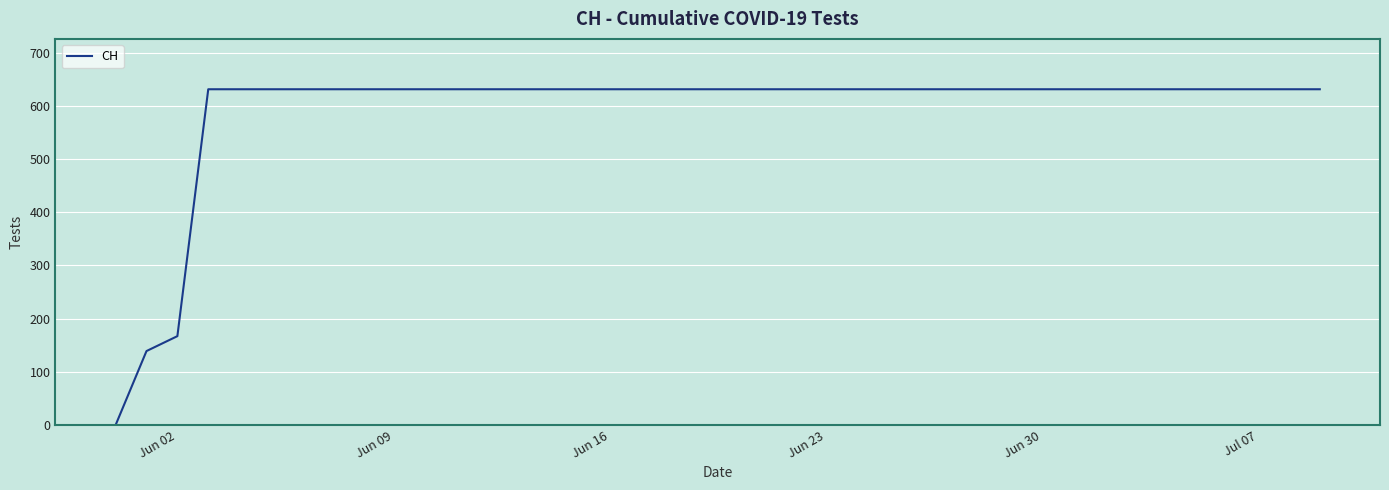

What is the difference between the maximum and minimum values?

631